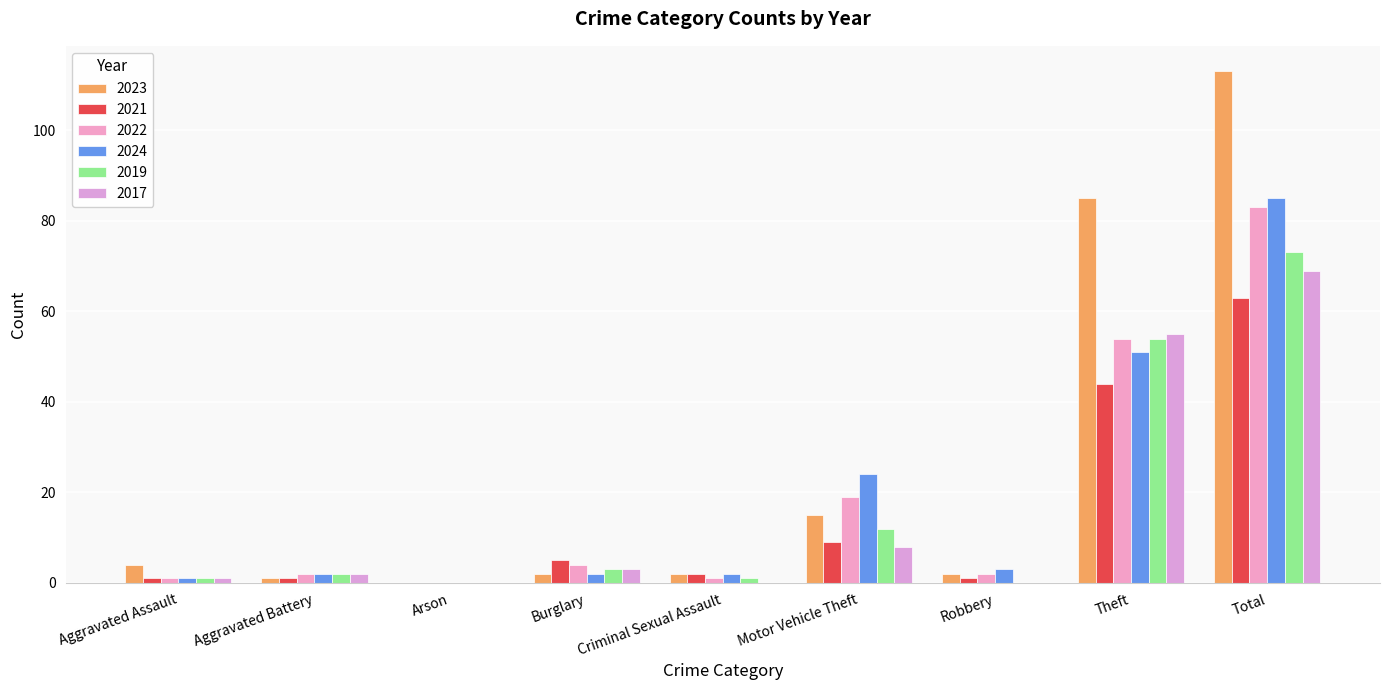

Reading left to right, list all the values displayed in this chart.

2023: 4	1	0	2	2	15	2	85	113
2021: 1	1	0	5	2	9	1	44	63
2022: 1	2	0	4	1	19	2	54	83
2024: 1	2	0	2	2	24	3	51	85
2019: 1	2	0	3	1	12	0	54	73
2017: 1	2	0	3	0	8	0	55	69